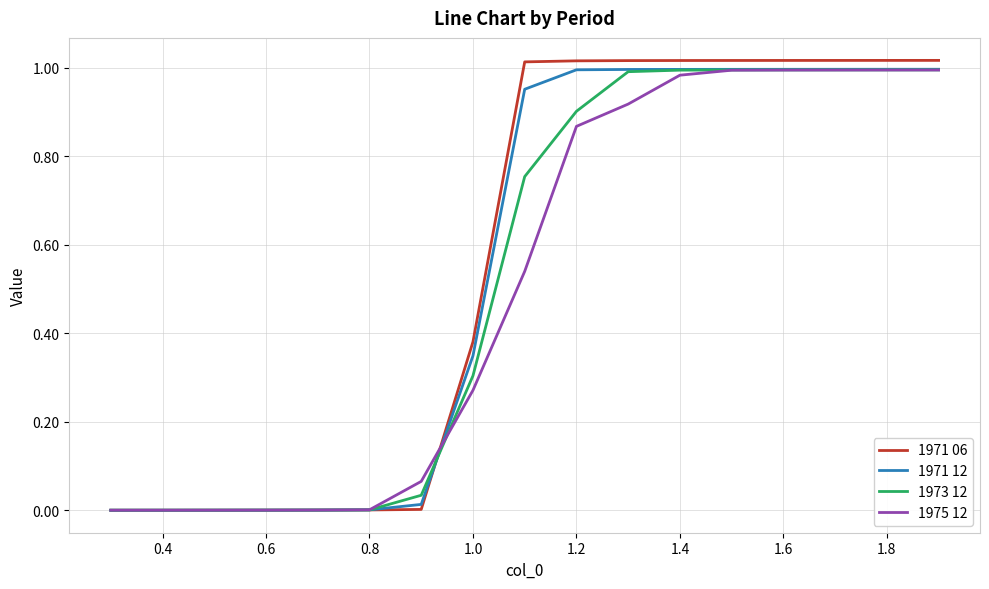

Which series has the largest range (max minus min)?

1971 06